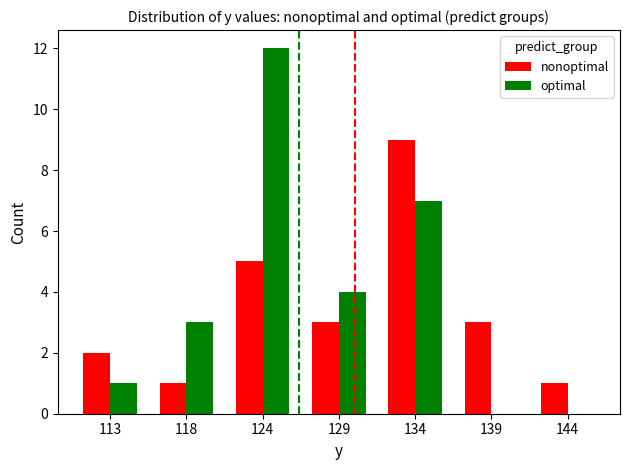

Reading left to right, list all the values displayed in this chart.

nonoptimal: 113=2	118=1	124=5	129=3	134=9	139=3	144=1
optimal: 113=1	118=3	124=12	129=4	134=7	139=0	144=0